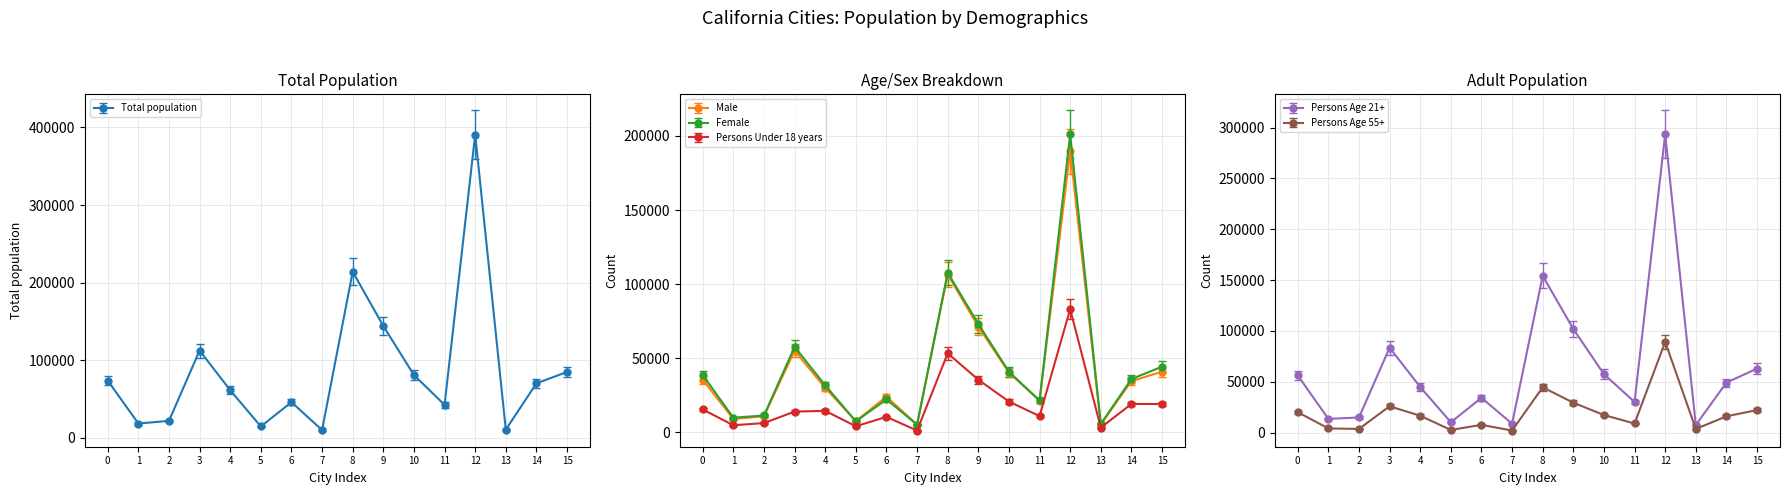

What is the maximum value for Female?

201205